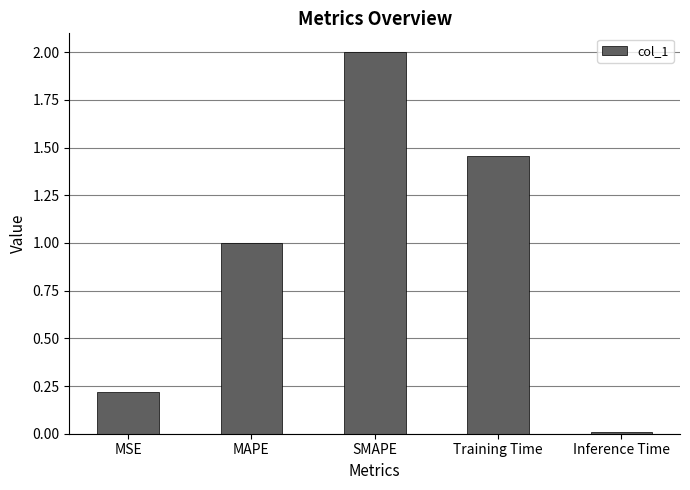

What is the change in value from MSE to Inference Time?

-0.2